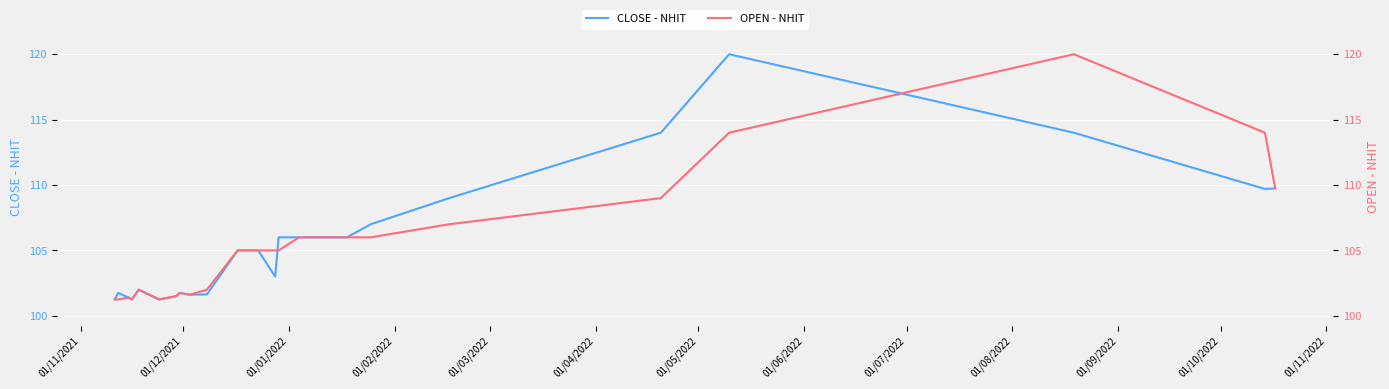

Is this an area chart (filled region under the line)?

No